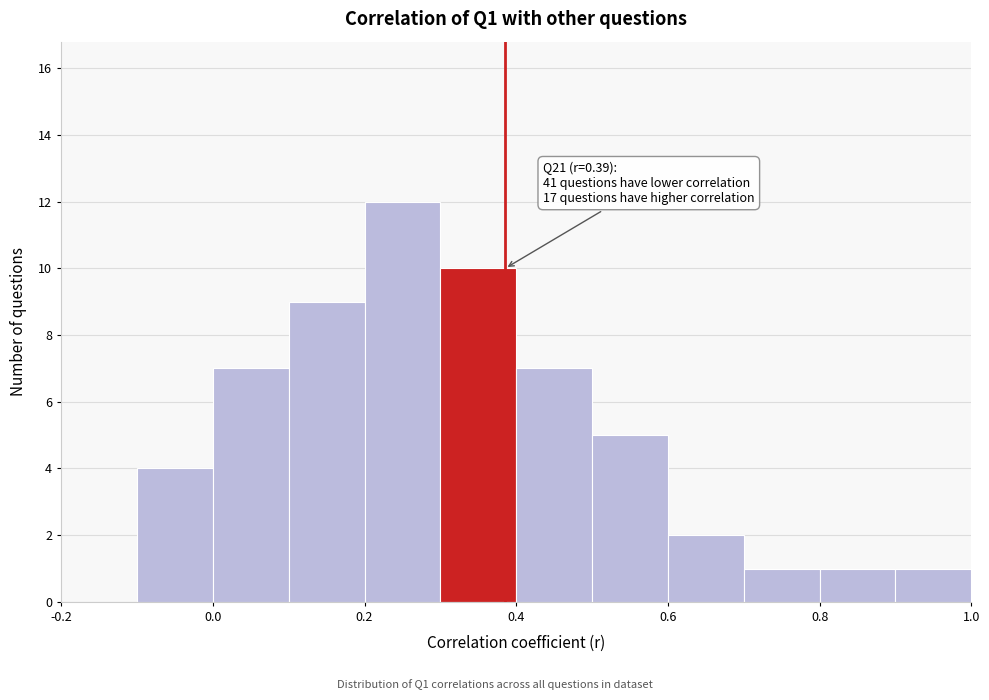

Which range on the x-axis has the tallest bar?

0.2 to 0.3